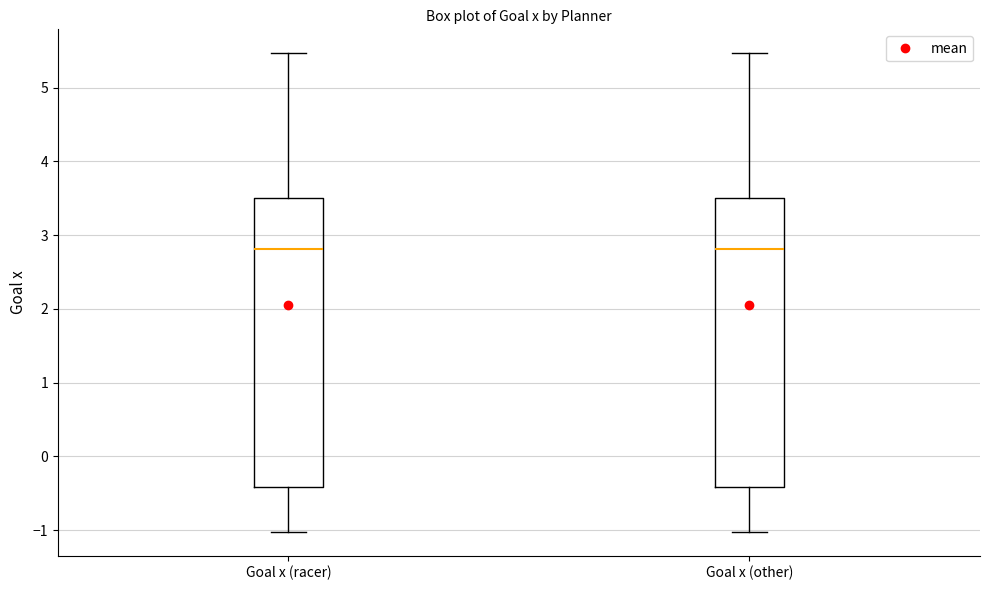

Reading left to right, read every box against the y-axis: the position of its median line, the range the box covers, and the ends of its whiskers. The values are not printed on the chart, so give them approximately, as read against the axis.

Goal x (racer): median 2.8, box -0.4 to 3.5, whiskers -1.0 to 5.5
Goal x (other): median 2.8, box -0.4 to 3.5, whiskers -1.0 to 5.5